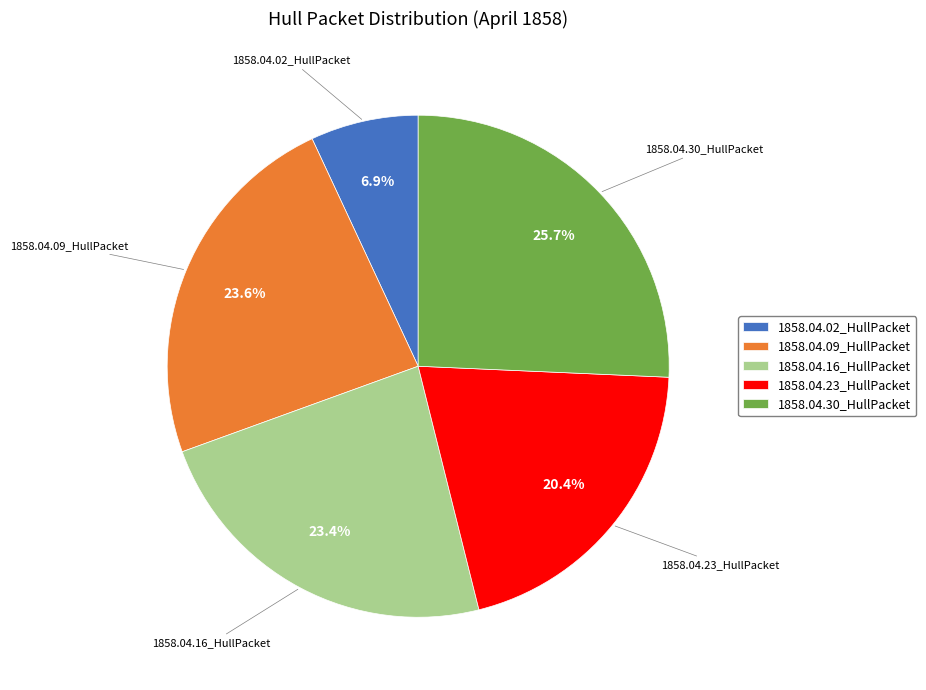

Which has a higher value, 1858.04.23_HullPacket or 1858.04.09_HullPacket?

1858.04.09_HullPacket